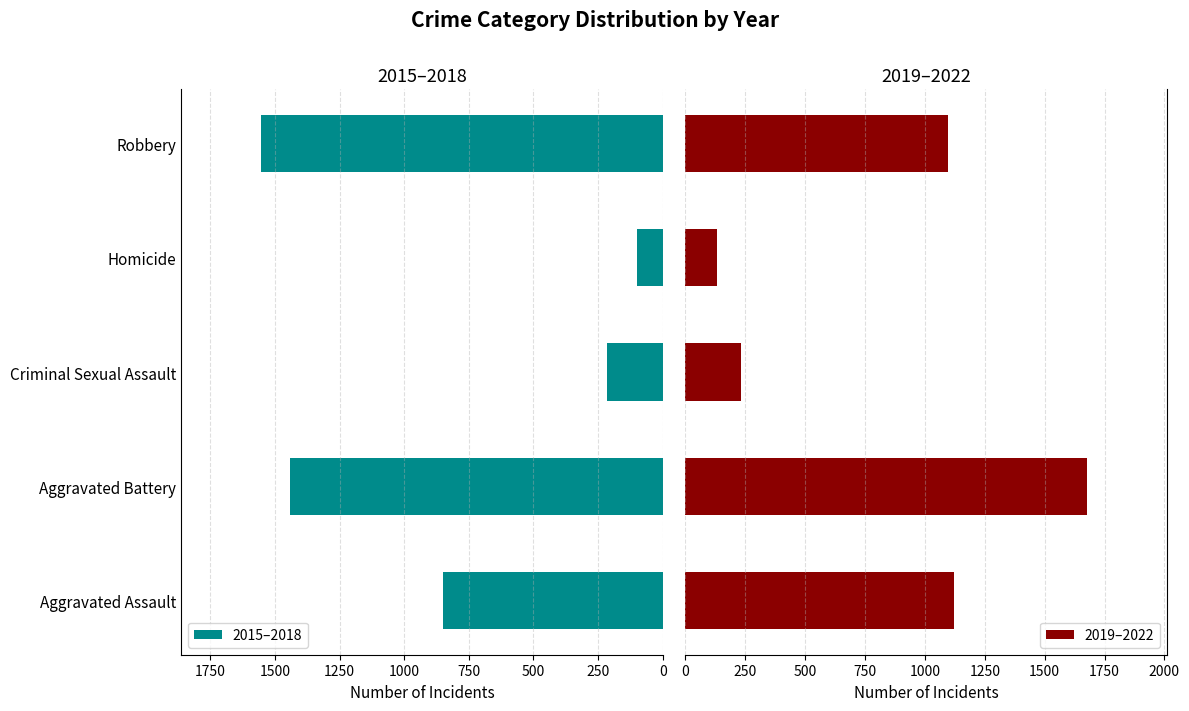

List the series in order of their overall mean, highest first.

2019–2022, 2015–2018